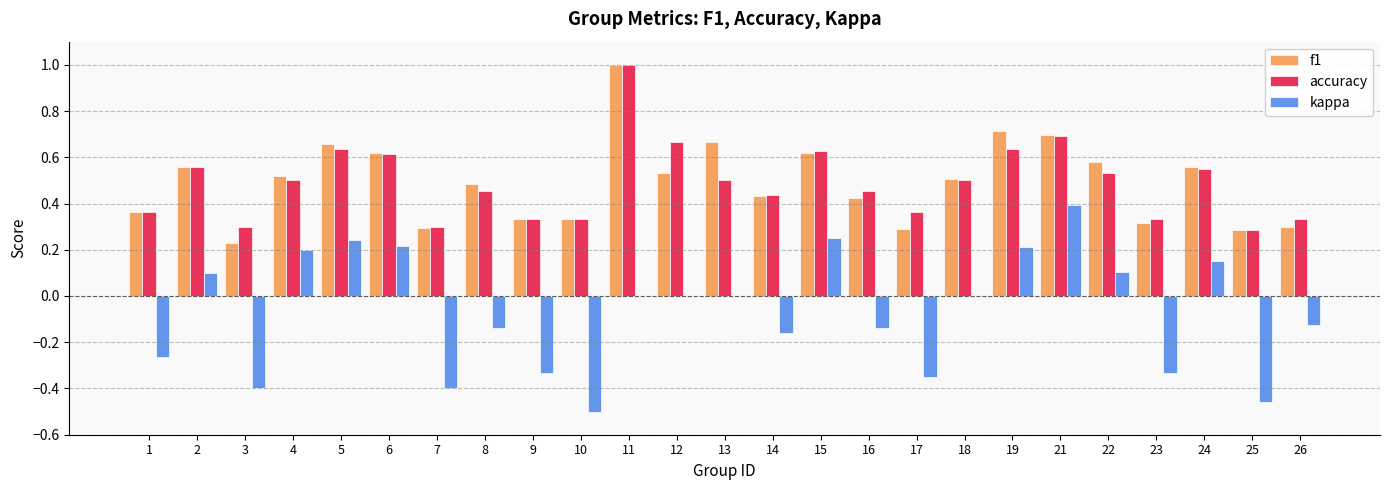

Which series changed the most between 11 and 23?

f1